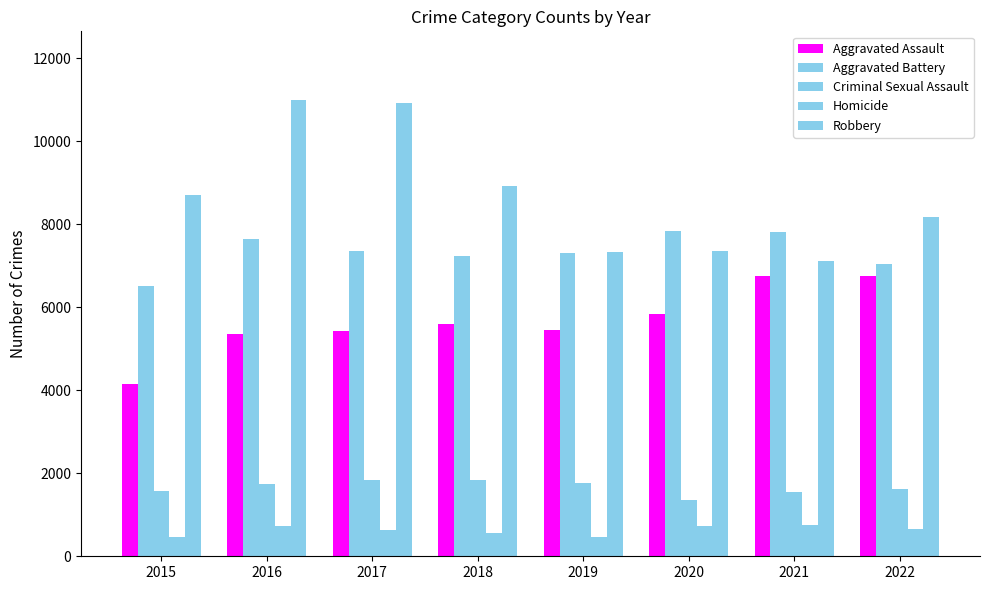

Is it true that Criminal Sexual Assault equals 1363 at 2020?

True